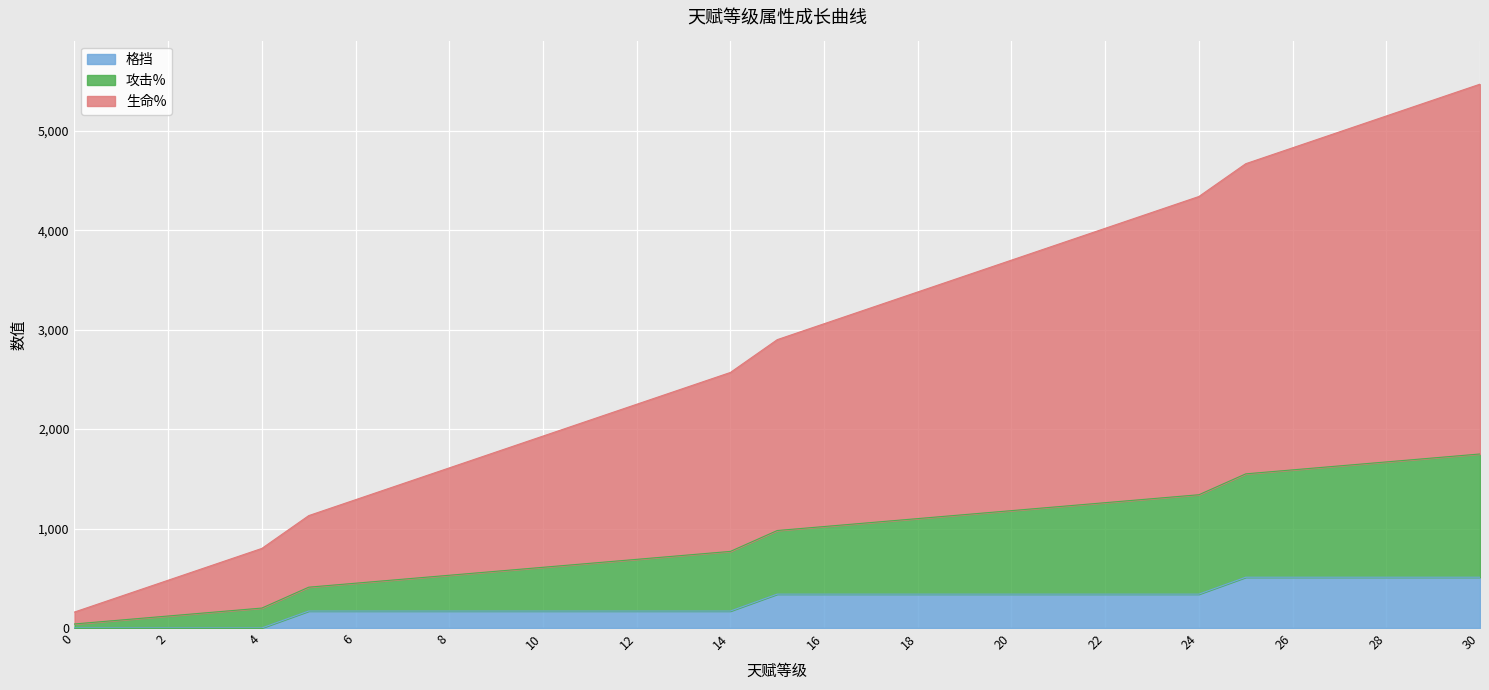

Count the number of categories in the chart.

31